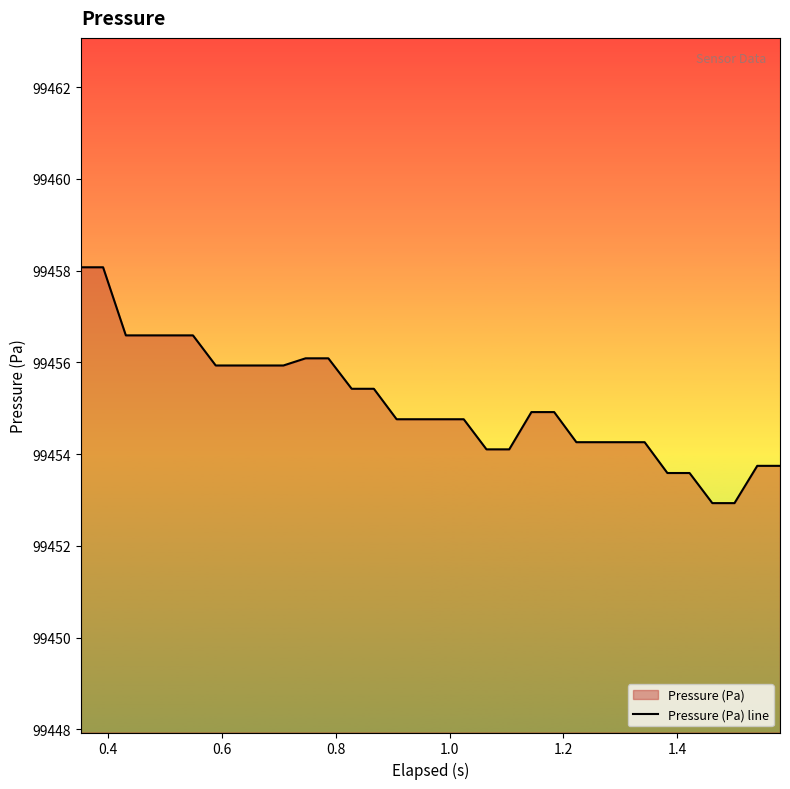

What is the smallest value displayed?

99452.9